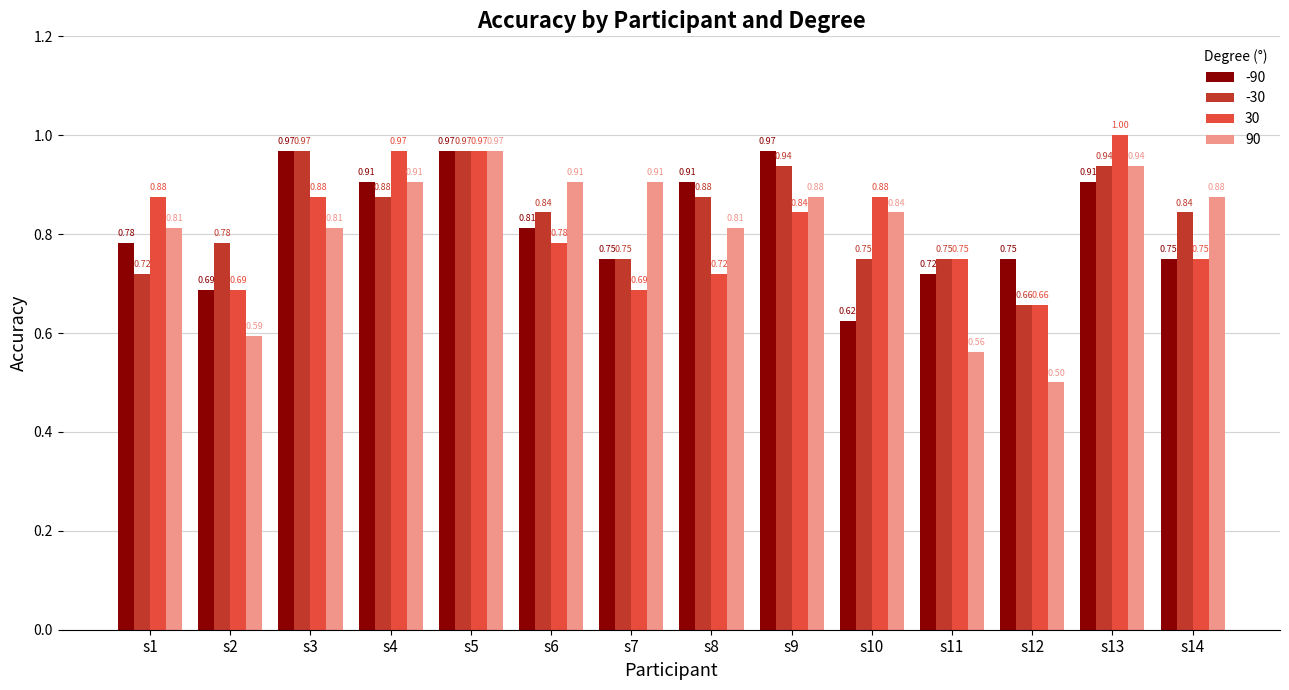

List the series in order of their overall mean, lowest first.

90, 30, -90, -30